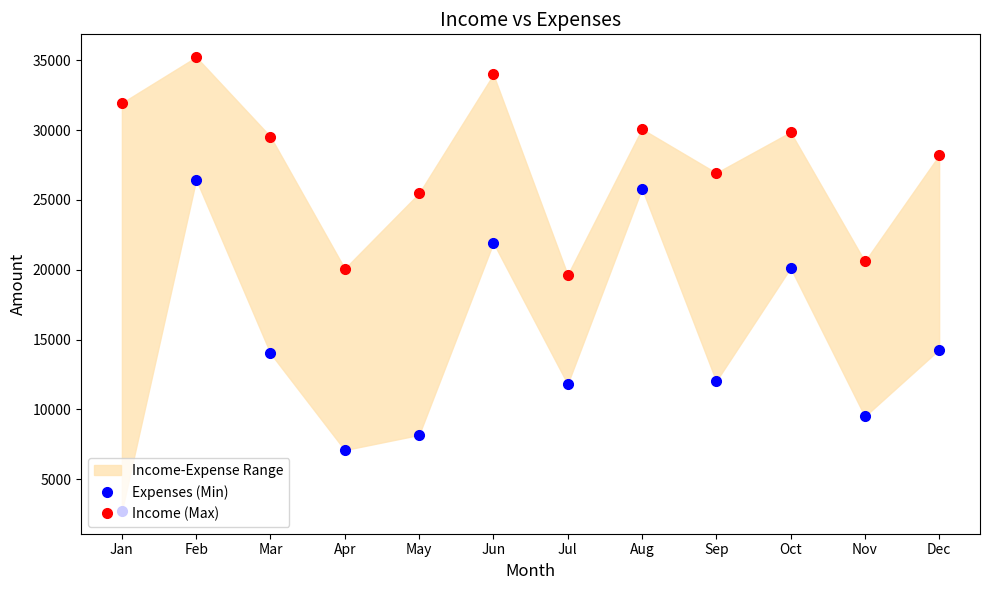

What is the total value across all series at Feb?

61669